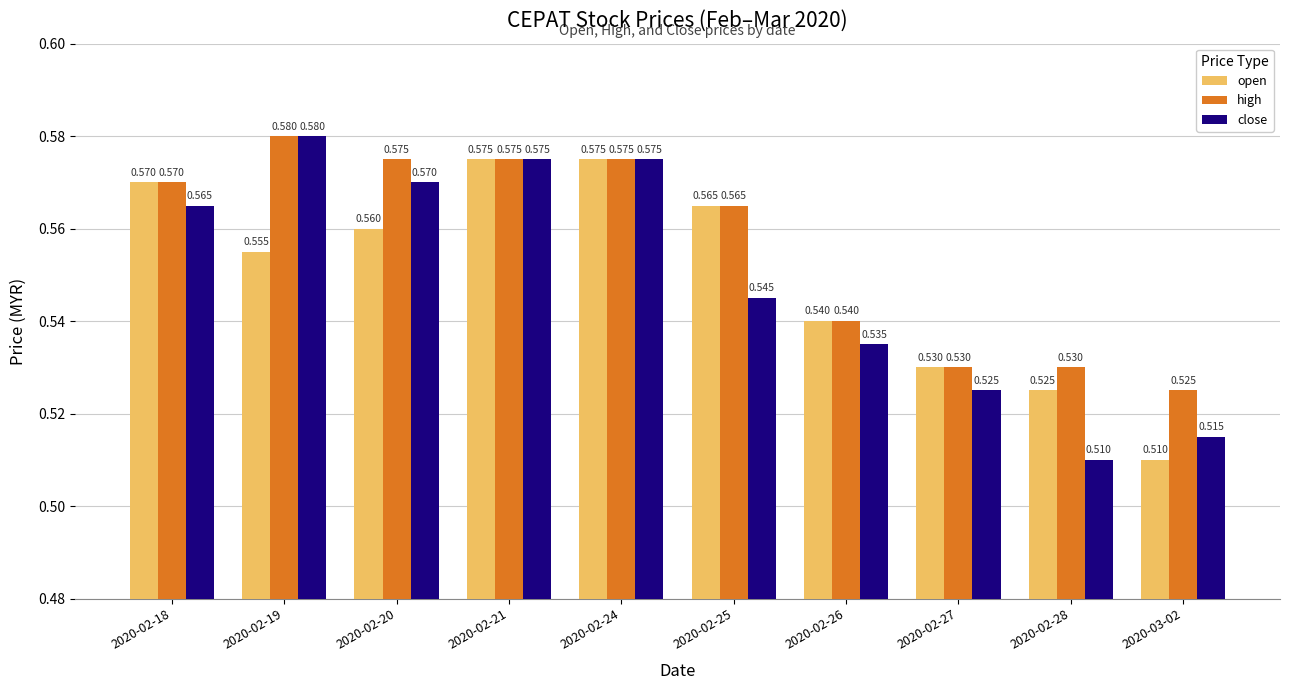

What position from the left is 2020-03-02?

10